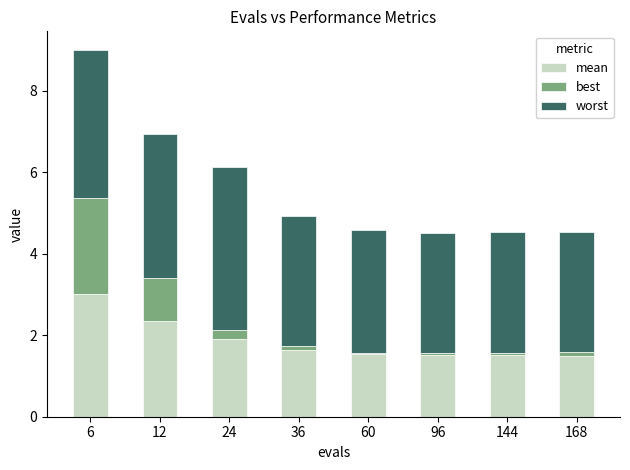

What is the lowest value of the mean series?

1.5